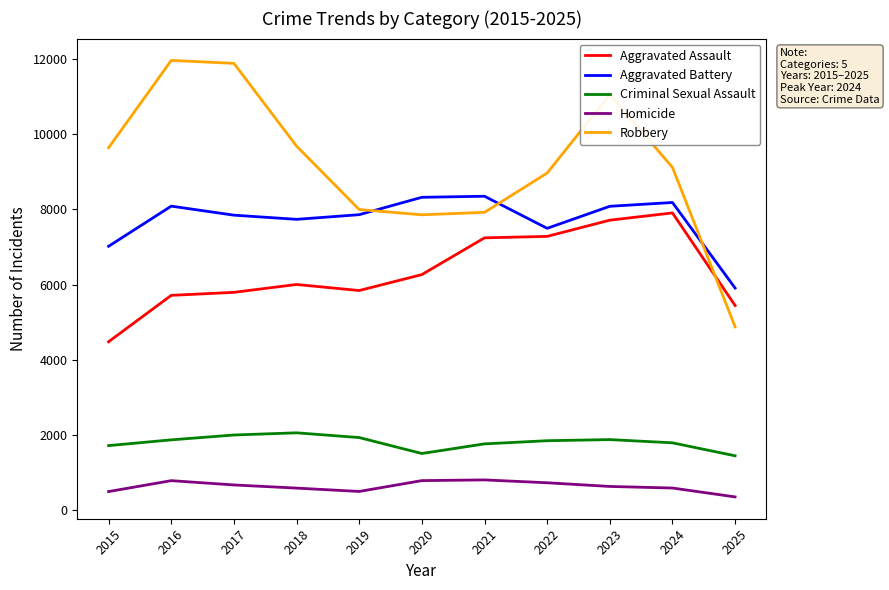

The Robbery series shows 14079 at 2021. True or false?

False